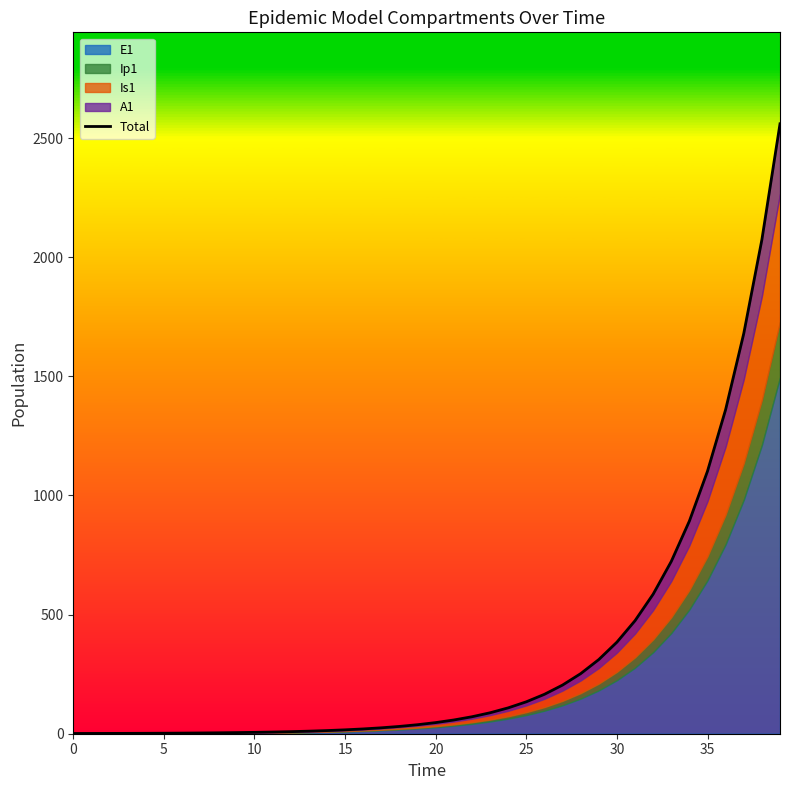

At which label does the data first exceed 46?

20